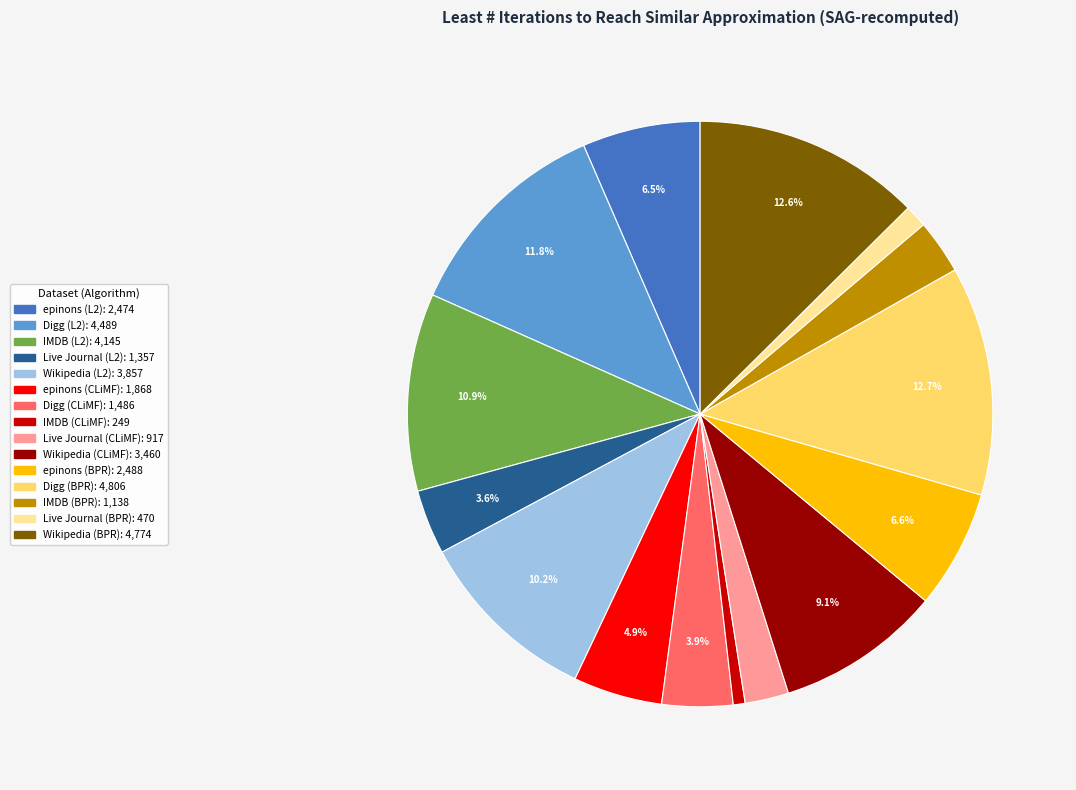

To the nearest percent, what is the average slice percentage?

7%